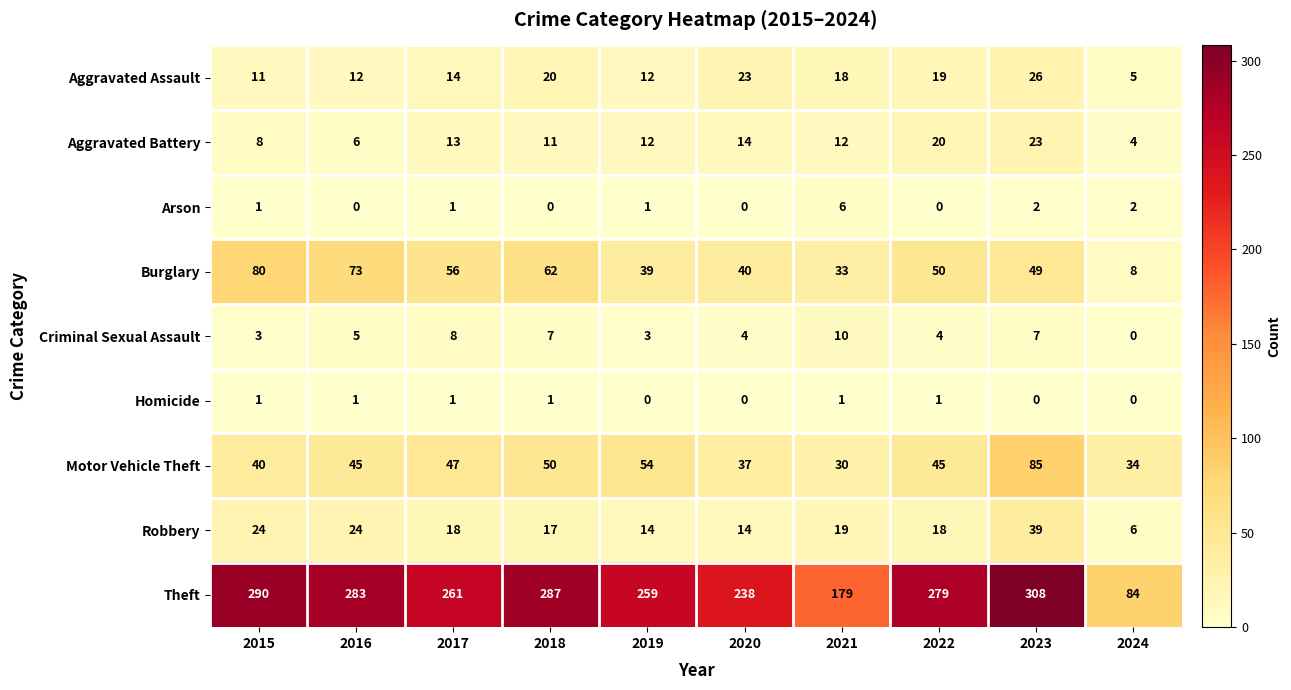

List the series in order of their peak value, lowest first.

Homicide, Arson, Criminal Sexual Assault, Aggravated Battery, Aggravated Assault, Robbery, Burglary, Motor Vehicle Theft, Theft